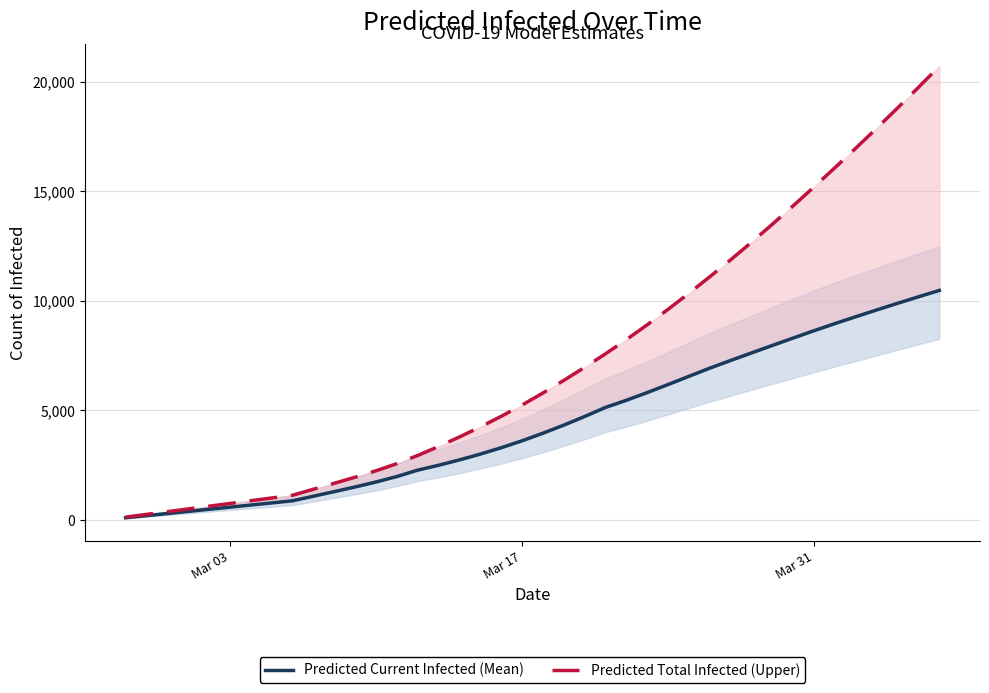

Reading left to right, list all the values displayed in this chart.

Predicted Current Infected (Mean): 97	193	290	387	484	580	677	774	871	1080	1289	1503	1729	1980	2271	2494	2738	3004	3294	3611	3957	4326	4720	5135	5462	5813	6181	6557	6929	7281	7625	7967	8306	8641	8965	9280	9588	9891	10188	10479
Predicted Total Infected (Upper): 125	250	375	500	625	750	875	1000	1125	1399	1670	1948	2241	2567	2942	3352	3786	4244	4728	5245	5793	6369	6966	7584	8233	8909	9616	10349	11104	11878	12678	13504	14348	15209	16087	16979	17888	18813	19754	20715